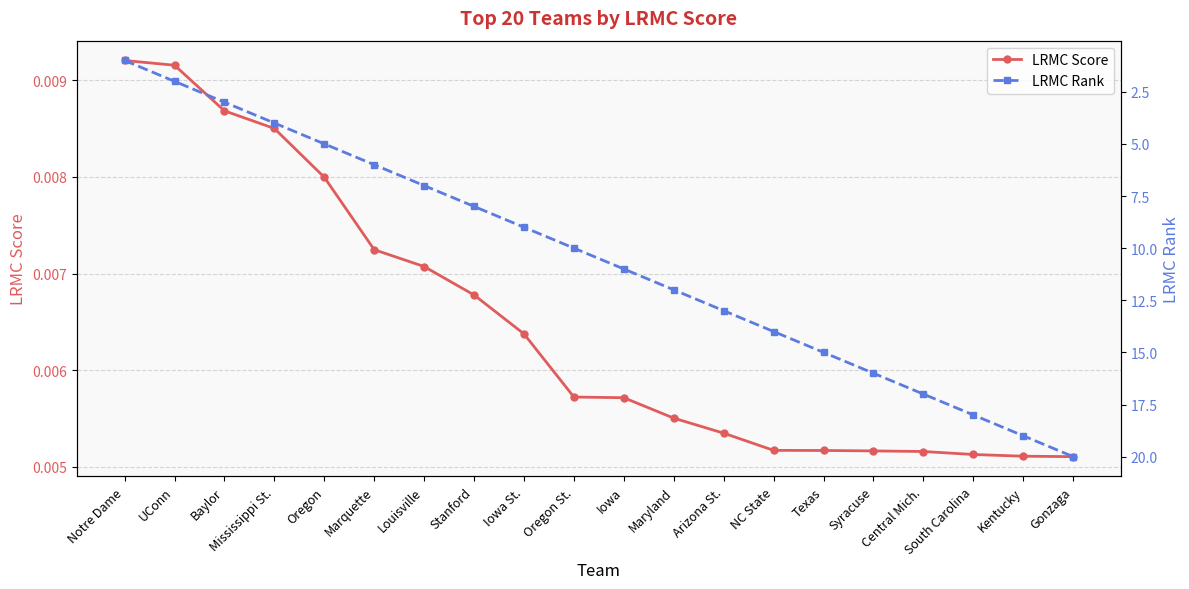

True or false: LRMC Rank and LRMC Score cross at least once.

False